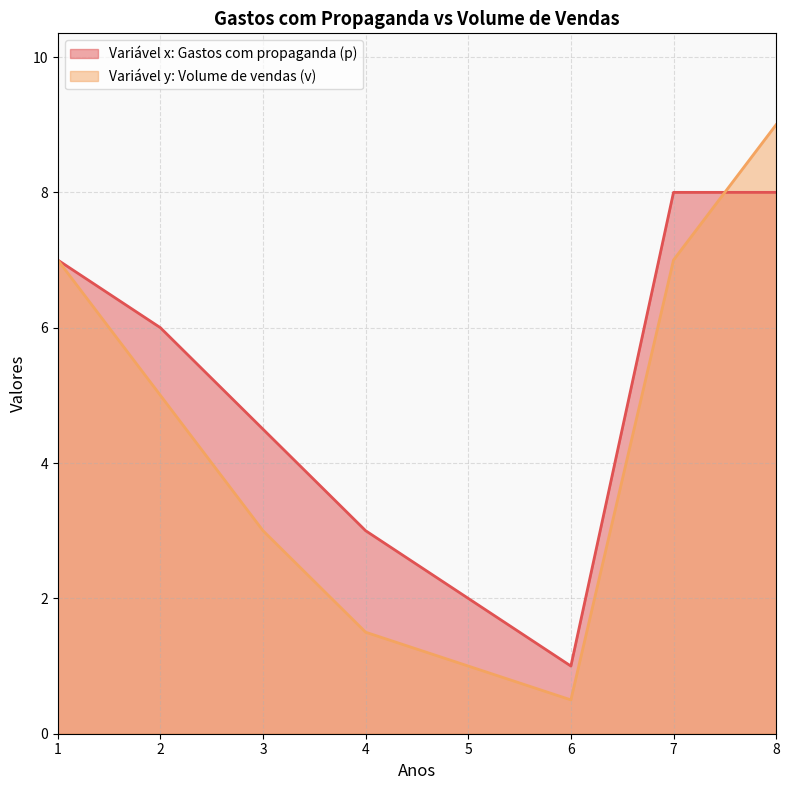

Rank the series by their maximum value, from highest to lowest.

Variável y: Volume de vendas (v), Variável x: Gastos com propaganda (p)